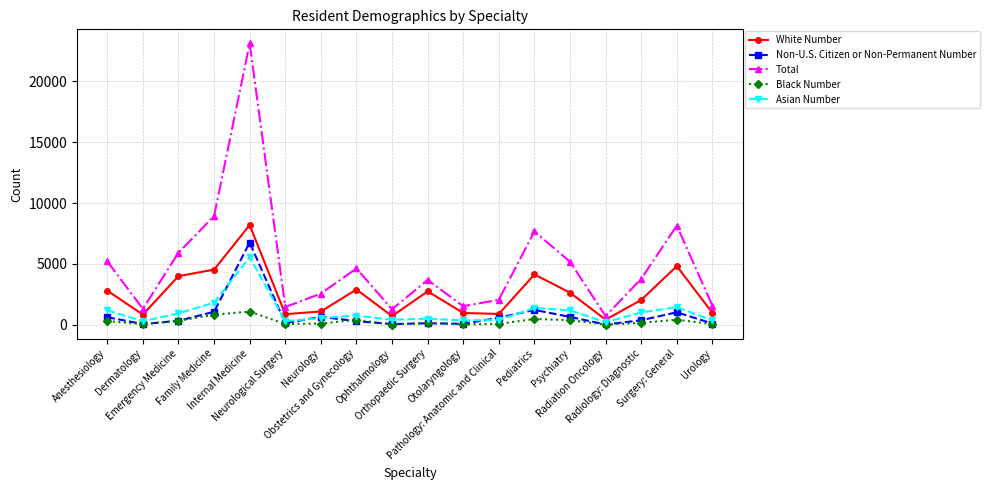

What is the label of the 3rd point from the right?

Radiology: Diagnostic